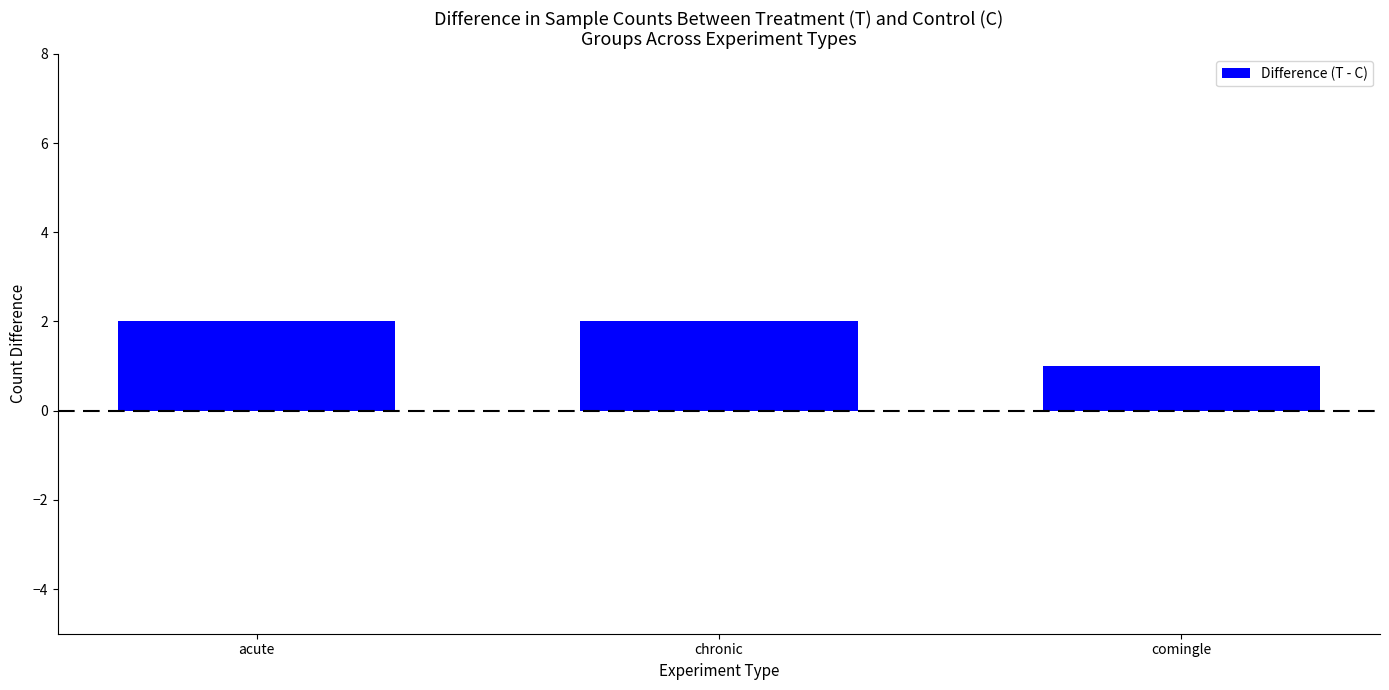

The chart shows a value of 2 at acute. True or false?

True